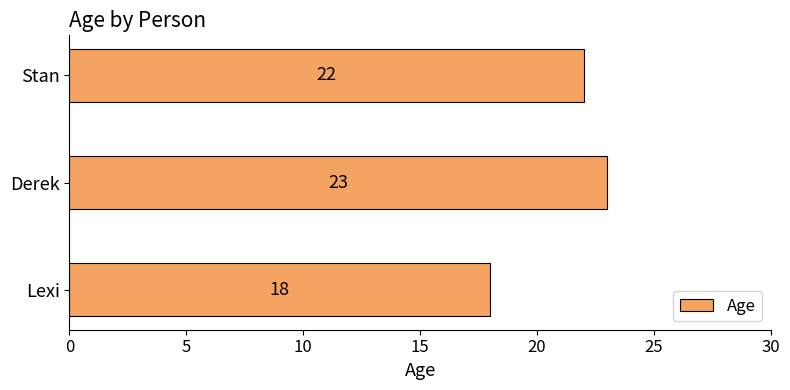

How many values are between 18 and 23?

3